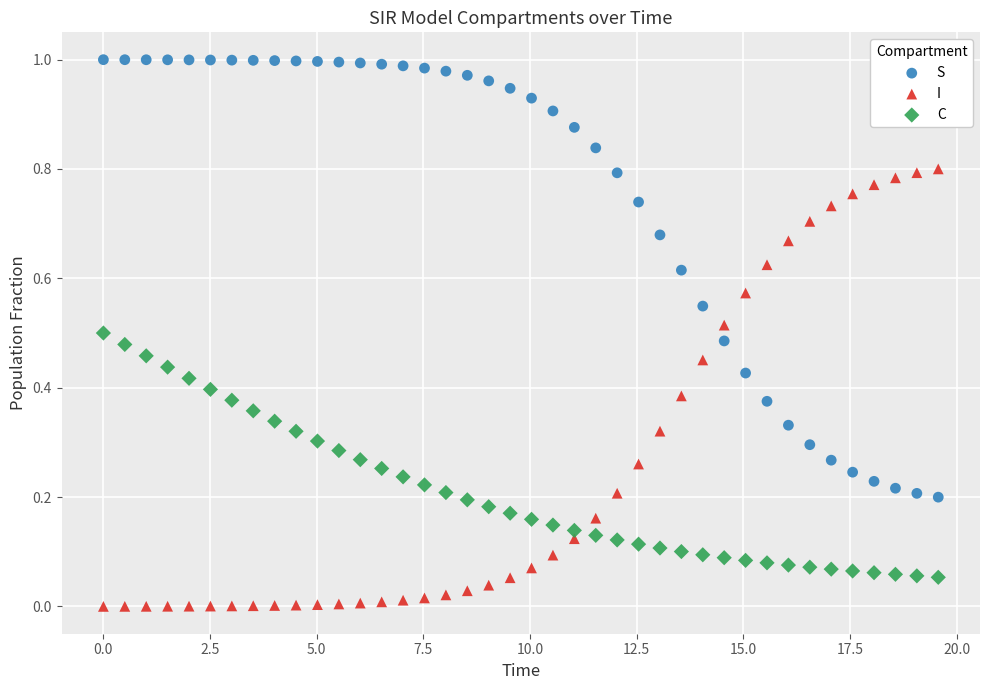

Which series reaches the maximum Y coordinate?

S